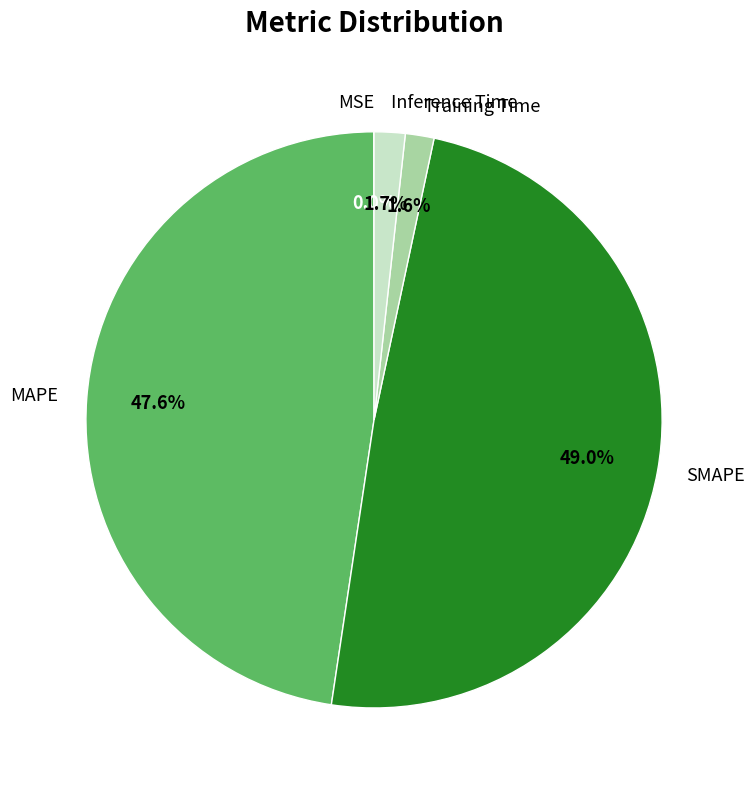

Which slice is the largest?

SMAPE